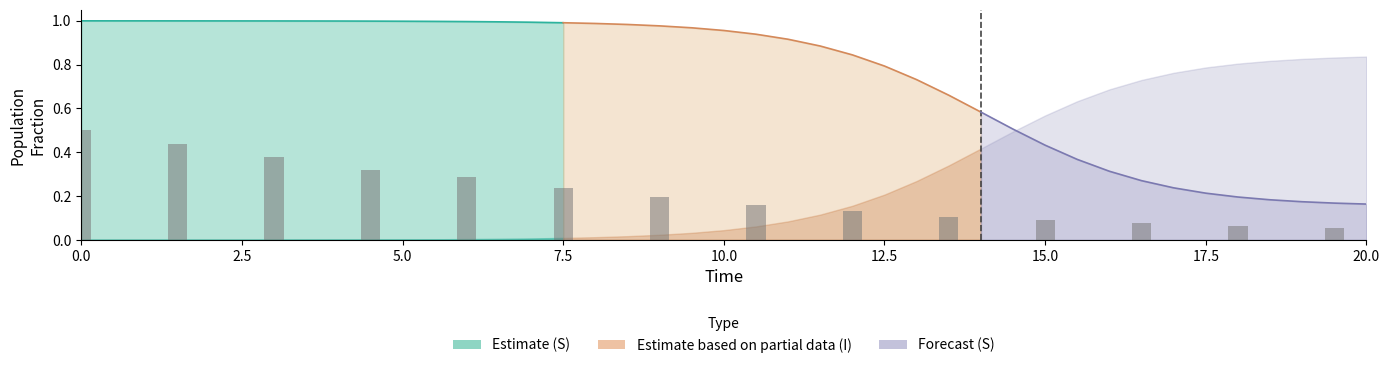

How many values are between 0 and 1?

14